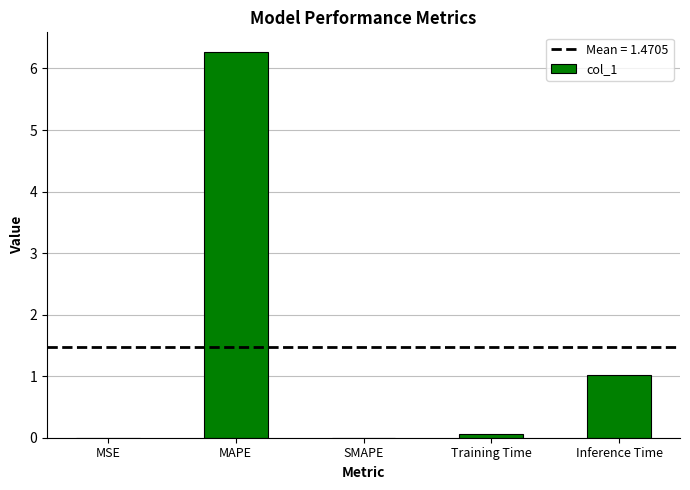

What is the sum of all values?

7.4